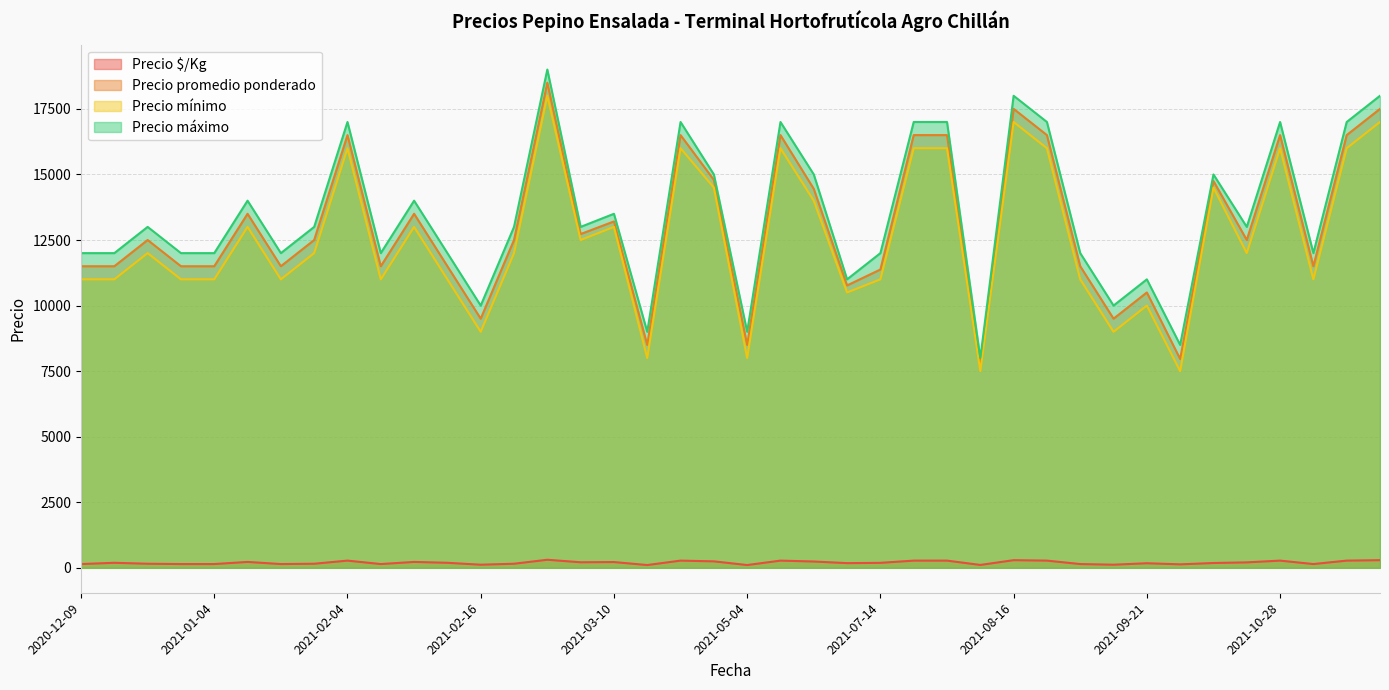

Reading left to right, transcribe all the data shown in this chart.

Precio $/Kg: 144	192	156	144	144	225	144	156	275	144	225	192	119	156	308	212	220	106	275	247	106	275	241	179	190	275	275	110	292	275	144	119	175	133	184	208	275	144	275	292
Precio promedio ponderado: 11500	11500	12500	11500	11500	13500	11500	12500	16500	11500	13500	11500	9500	12500	18500	12727	13208	8500	16500	14792	8500	16500	14450	10768	11375	16500	16500	7727	17500	16500	11500	9500	10500	7962	14750	12500	16500	11500	16500	17500
Precio mínimo: 11000	11000	12000	11000	11000	13000	11000	12000	16000	11000	13000	11000	9000	12000	18000	12500	13000	8000	16000	14500	8000	16000	14000	10500	11000	16000	16000	7500	17000	16000	11000	9000	10000	7500	14500	12000	16000	11000	16000	17000
Precio máximo: 12000	12000	13000	12000	12000	14000	12000	13000	17000	12000	14000	12000	10000	13000	19000	13000	13500	9000	17000	15000	9000	17000	15000	11000	12000	17000	17000	8000	18000	17000	12000	10000	11000	8500	15000	13000	17000	12000	17000	18000